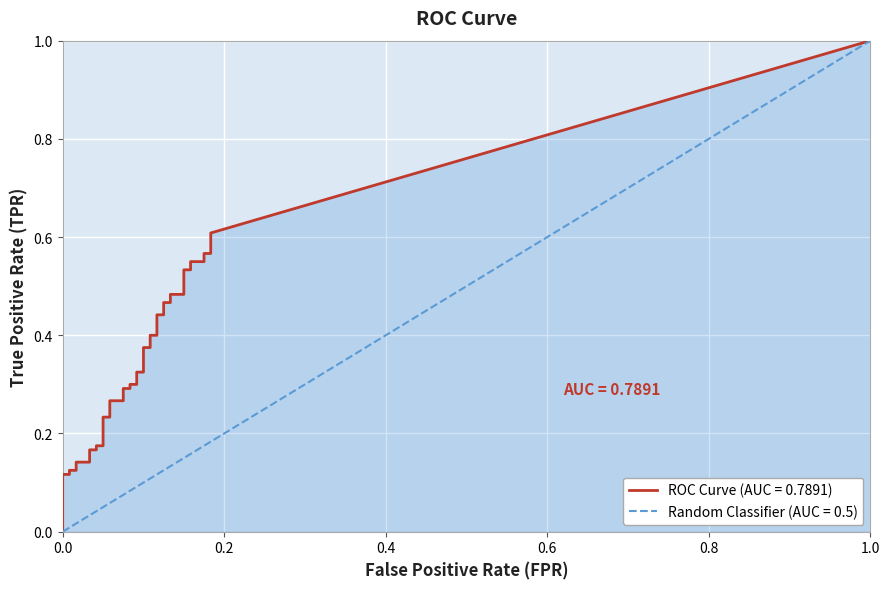

What is the difference between the highest and lowest values at 35?

0.4